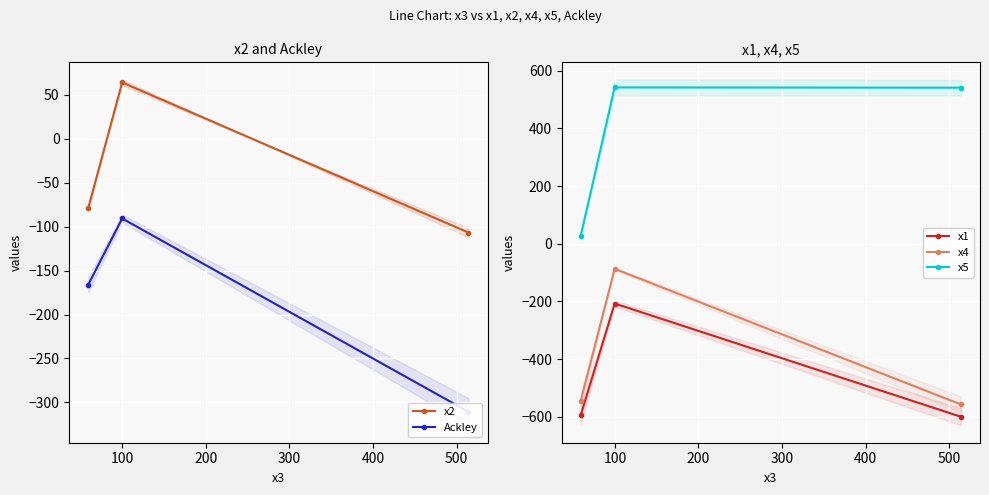

What is the value of the x1 point at the 2nd from the left?

-207.1